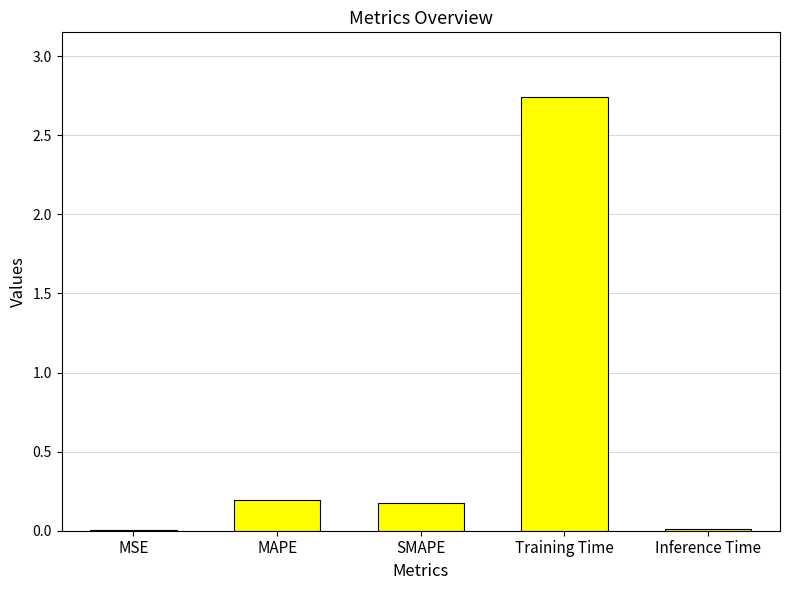

What is the average value?

0.6